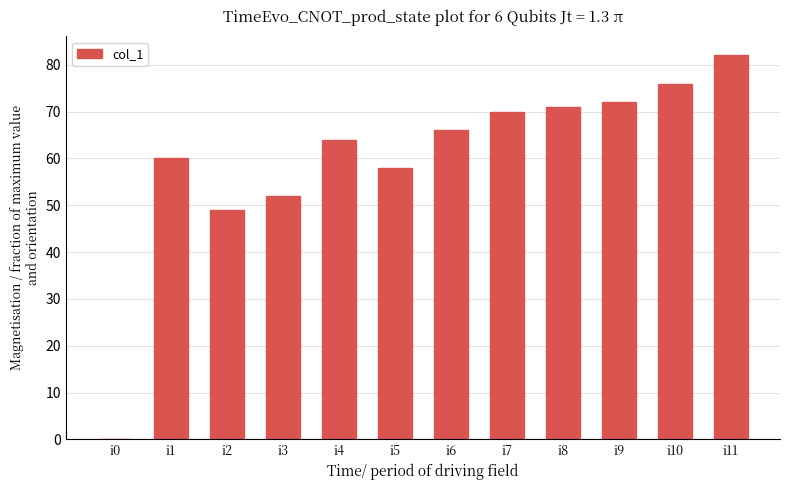

What is the ratio of the value at i4 to the value at i1?

1.1